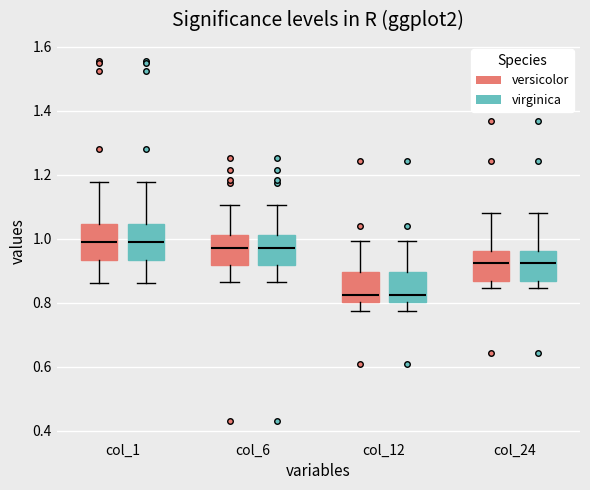

Where does the lower whisker of the box for col_1 (versicolor) end on the y-axis? The values are not printed on the chart, so give them approximately, as read against the axis.

0.86